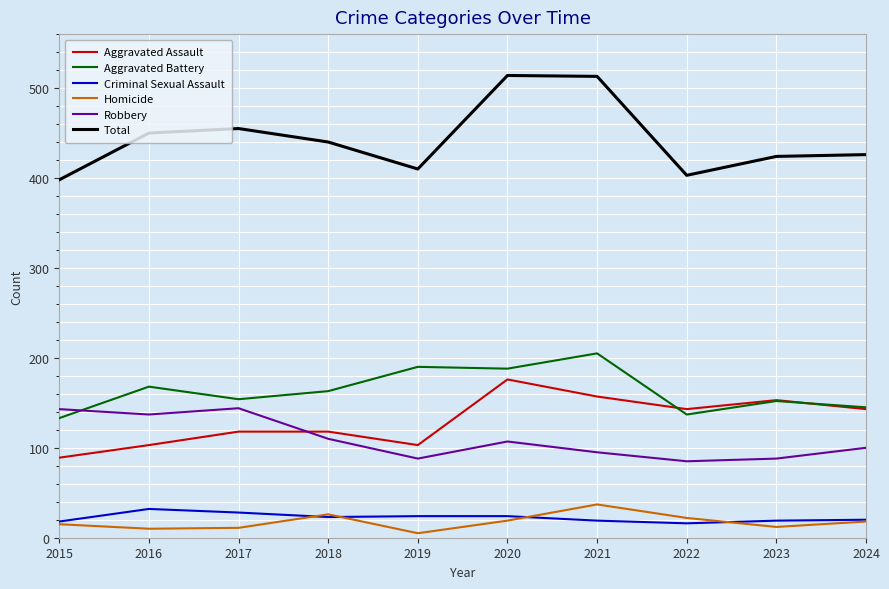

What is the maximum value shown in the chart?

514